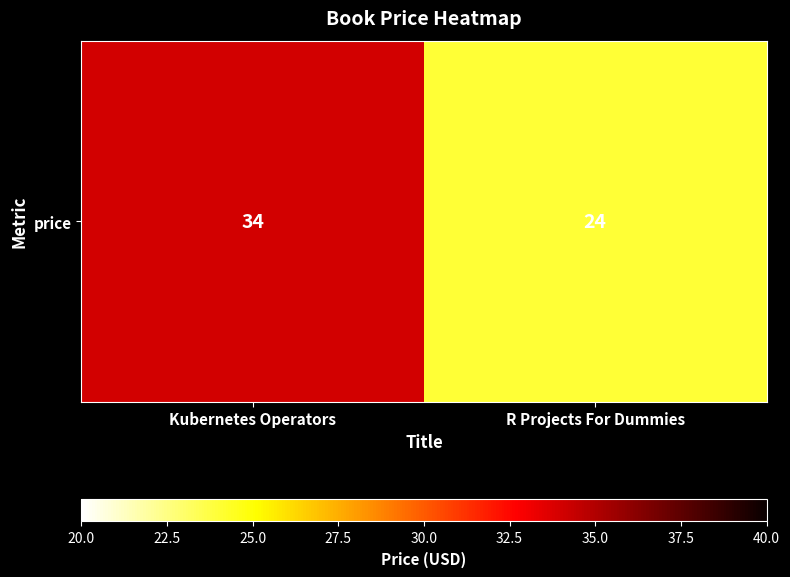

What is the greatest value displayed?

34